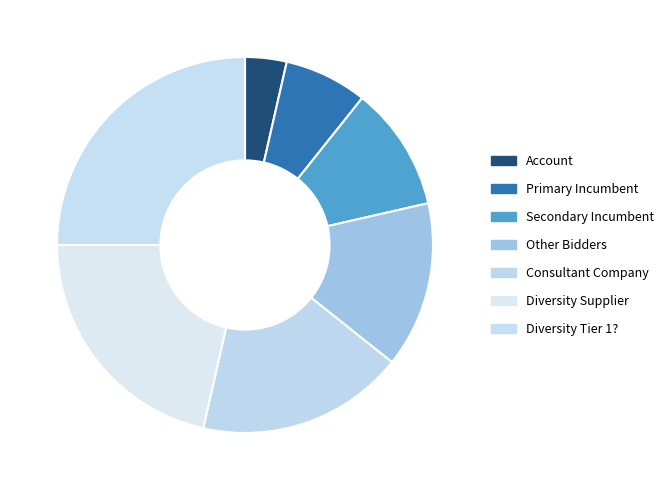

What is the change in value from Account to Secondary Incumbent?

+2